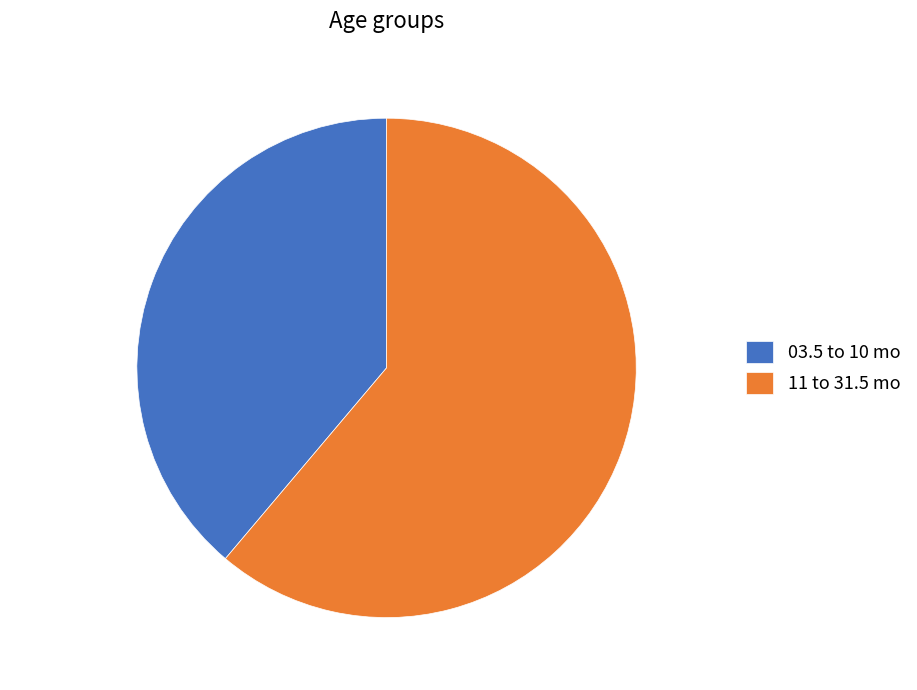

How many slices are in this pie chart?

2